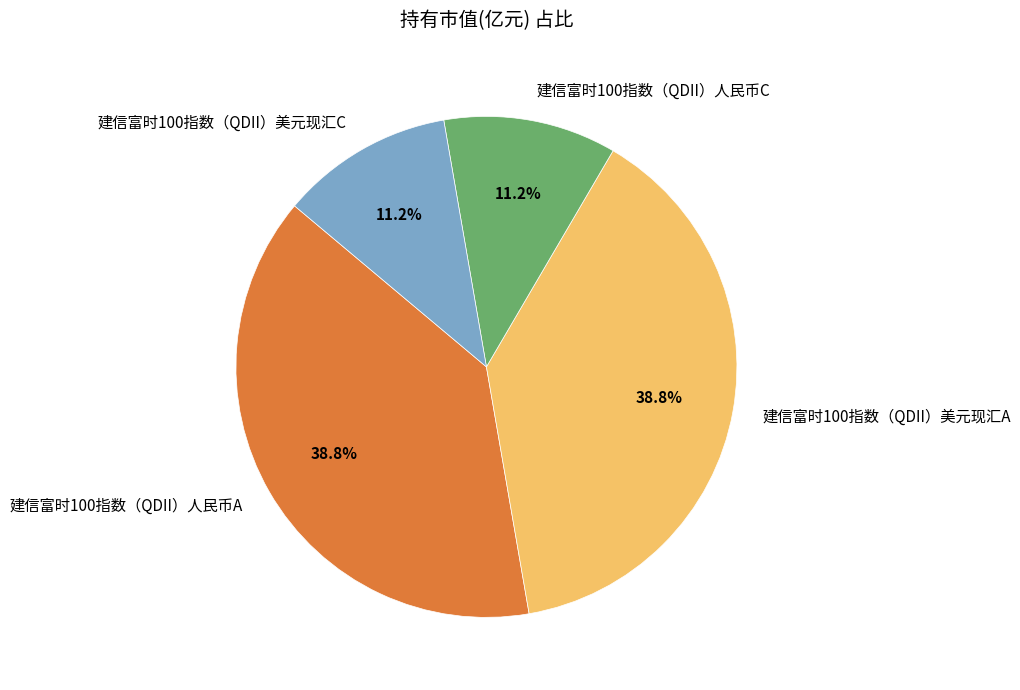

To the nearest percent, what is the combined percentage of 建信富时100指数（QDII）美元现汇A and 建信富时100指数（QDII）美元现汇C?

50%